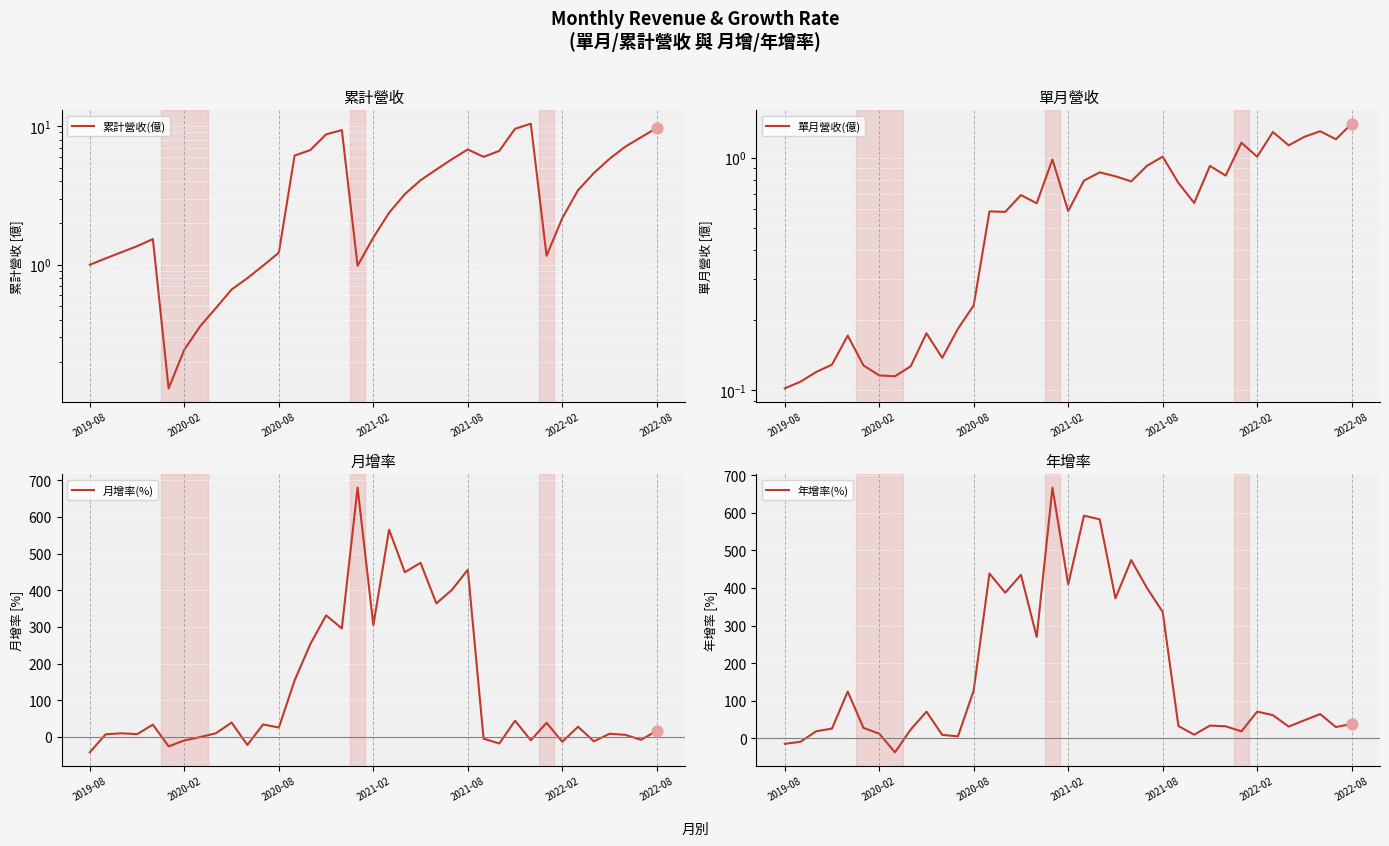

Which series reaches the maximum Y coordinate?

月增率(%)